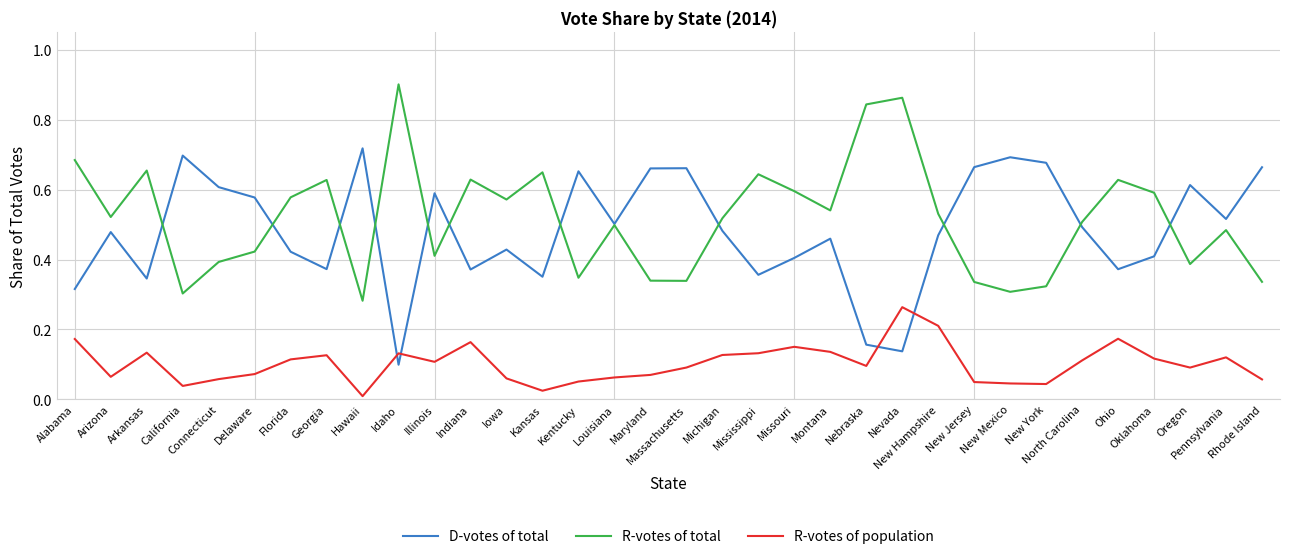

True or false: R-votes of total has more than 2 interior local peaks.

True